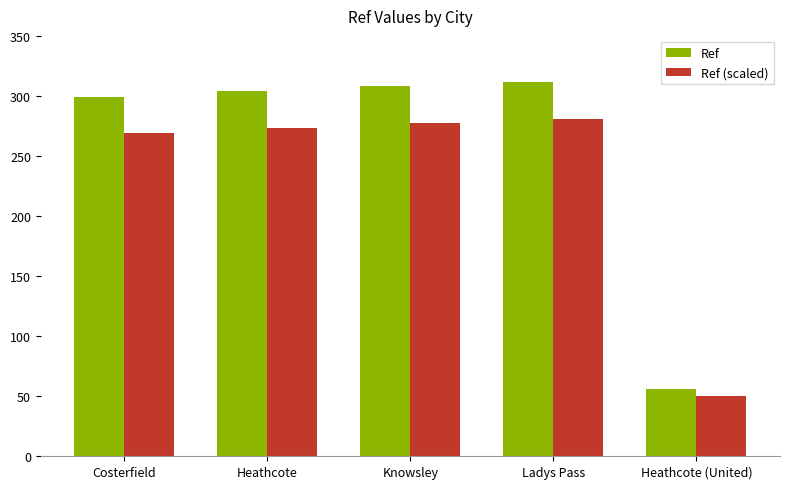

Reading left to right, list all the values displayed in this chart.

Ref: Costerfield=299.0	Heathcote=304.0	Knowsley=308.0	Ladys Pass=312.0	Heathcote (United)=56.0
Ref (scaled): Costerfield=269.1	Heathcote=273.6	Knowsley=277.2	Ladys Pass=280.8	Heathcote (United)=50.4